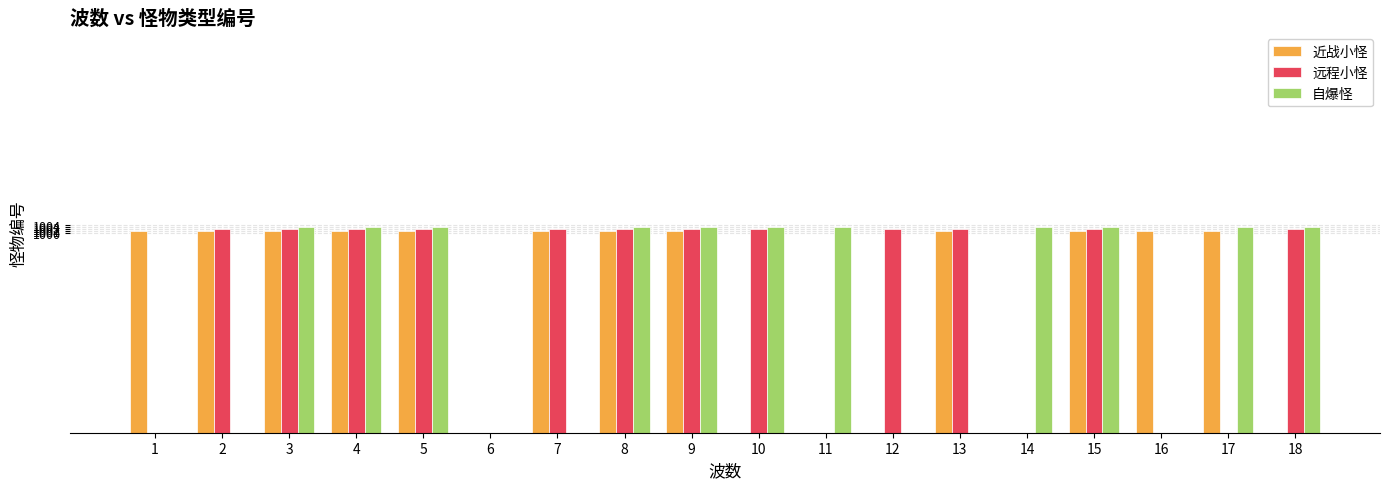

Rank the series at 8 from lowest to highest value.

近战小怪, 远程小怪, 自爆怪